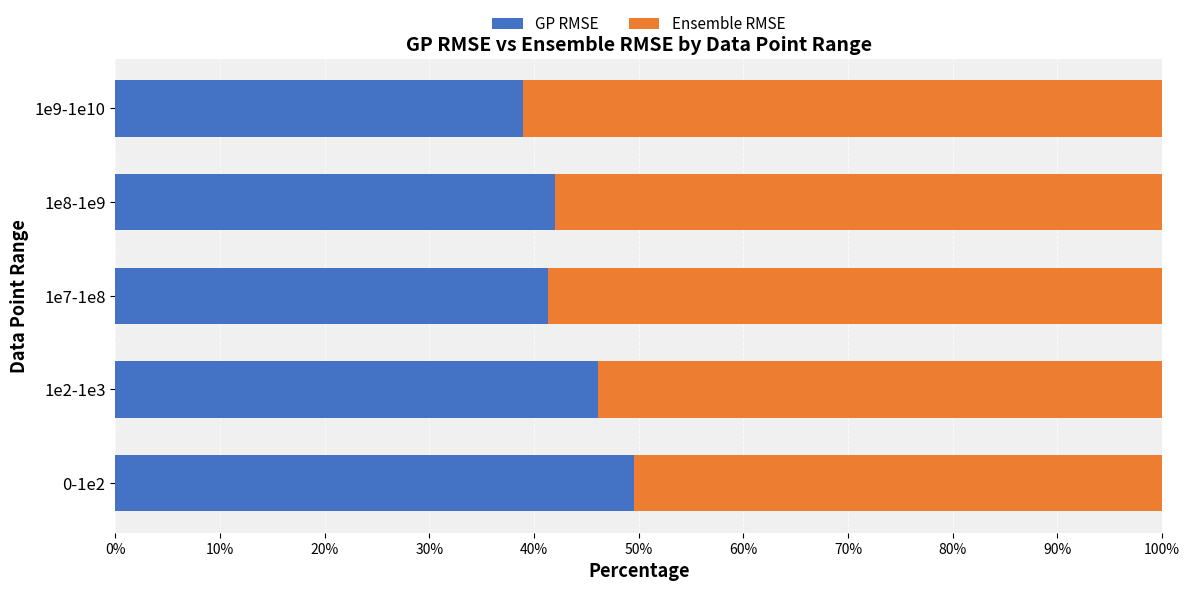

True or false: GP RMSE has a value of 28.9 at 1e2-1e3.

False